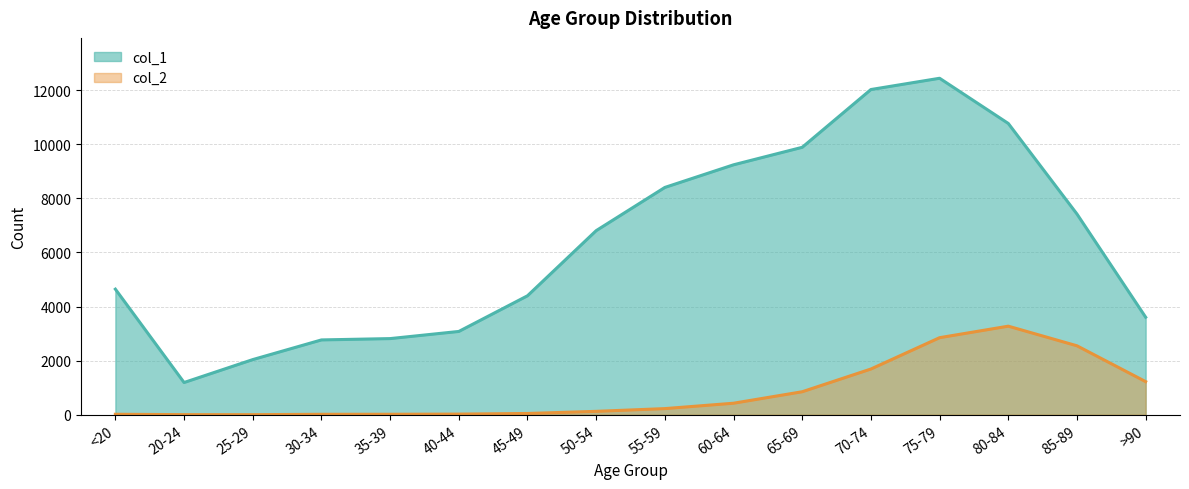

What is the approximate value of col_1 at 20-24, to the nearest 100?

1200